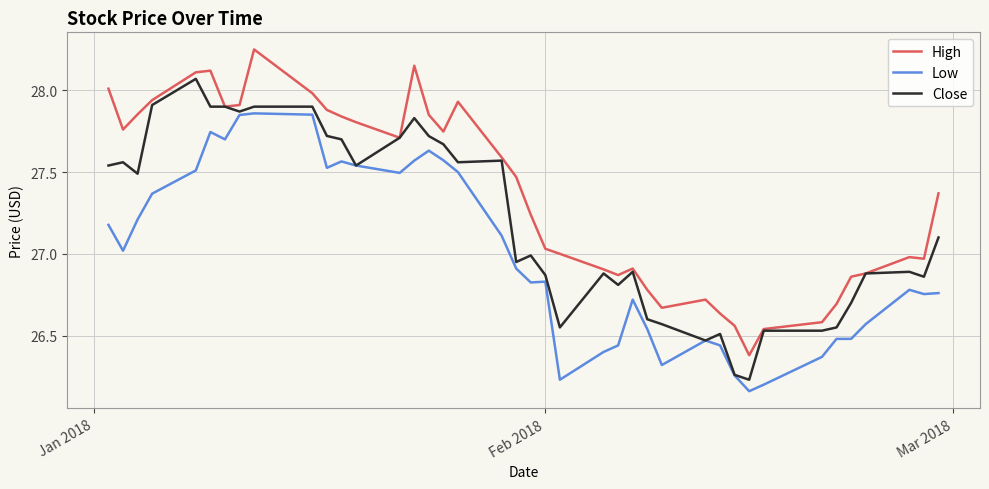

Which series has the largest total across all categories?

High